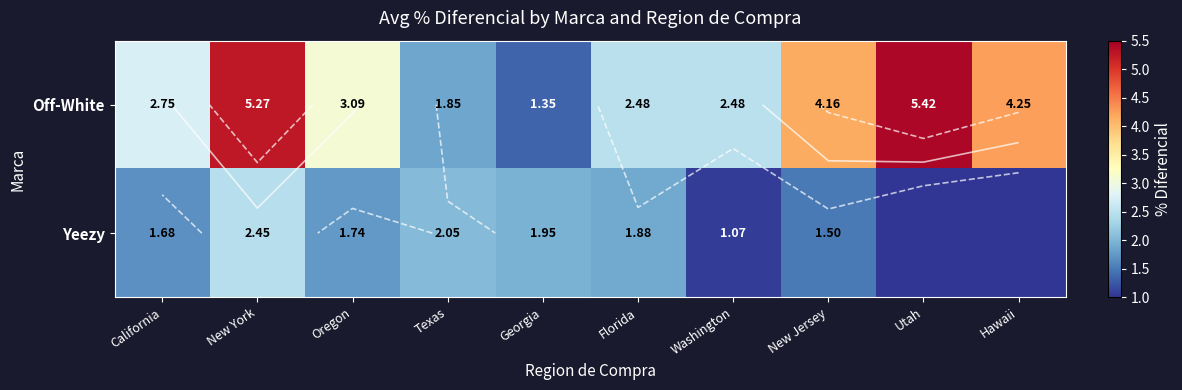

At which category is the sum across all series the highest?

New York